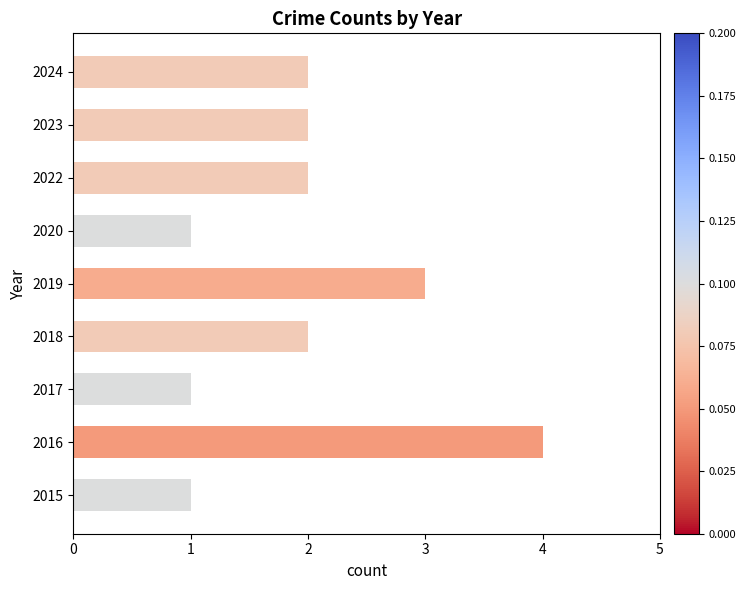

The chart shows a value of 2 at 2023. True or false?

True